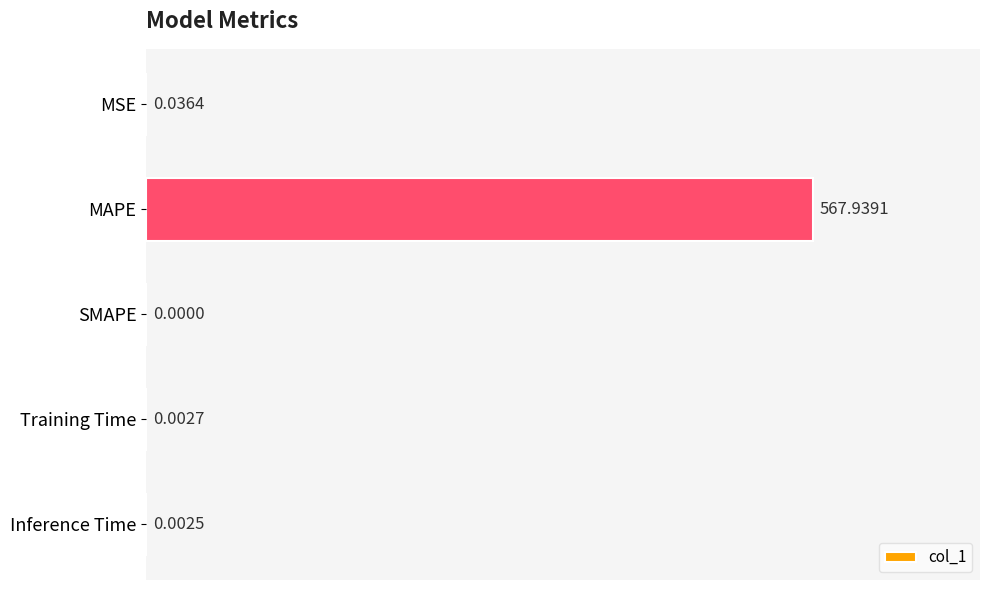

Which label corresponds to the largest value in the chart?

MAPE